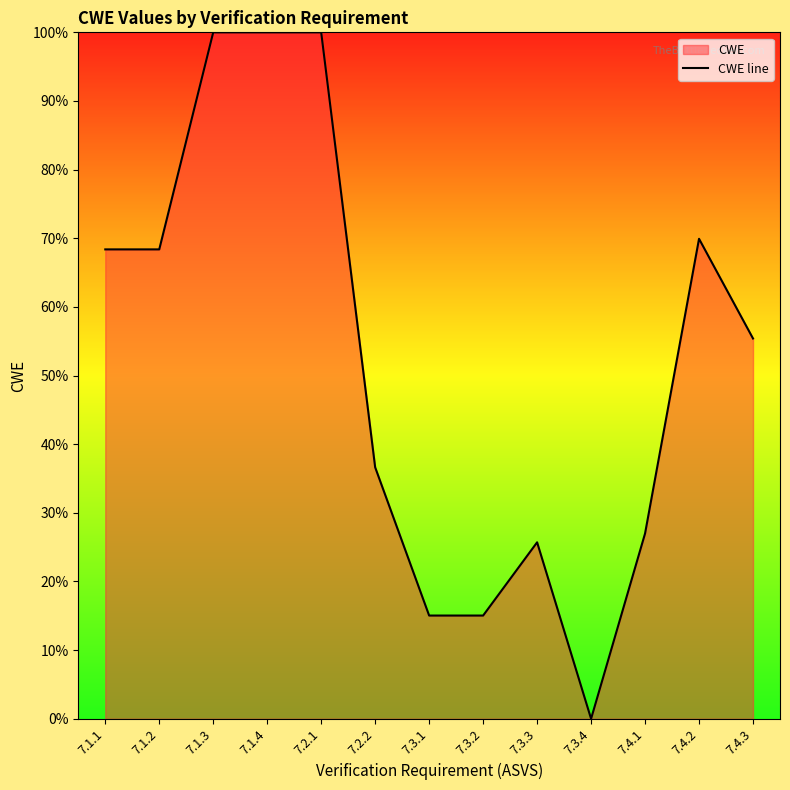

How many values are below 55?

6